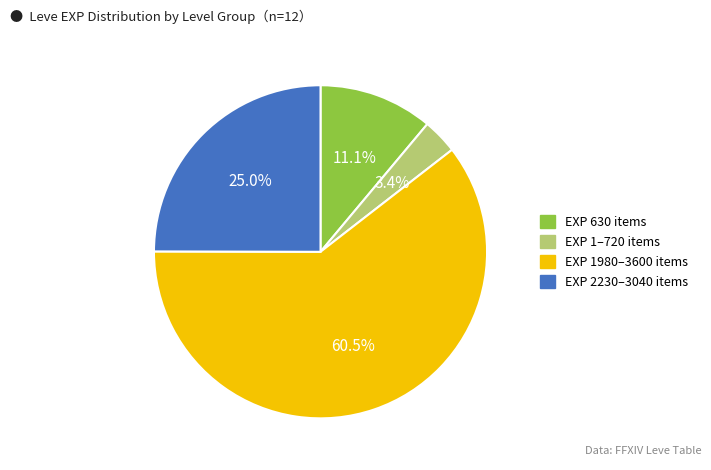

Is there any slice that represents more than half of the pie?

Yes